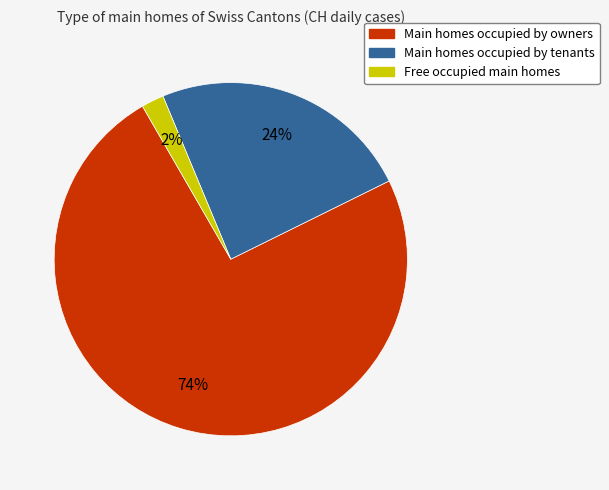

To the nearest percent, what is the average slice percentage?

33%